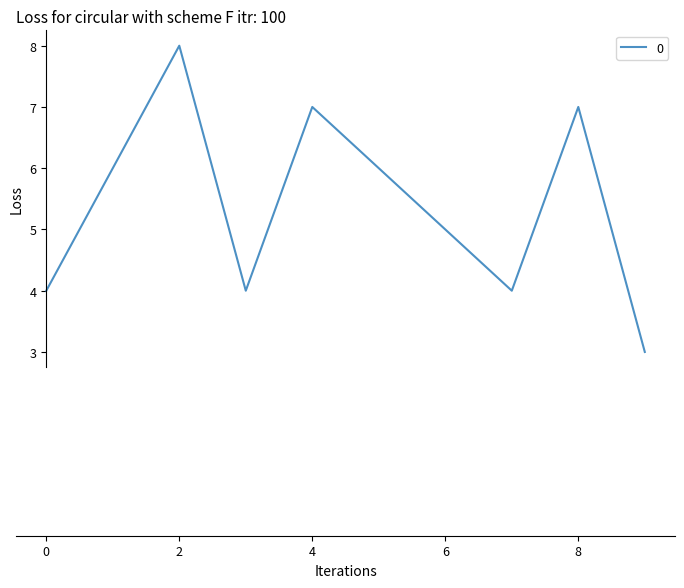

What is the difference between the maximum and minimum values?

5